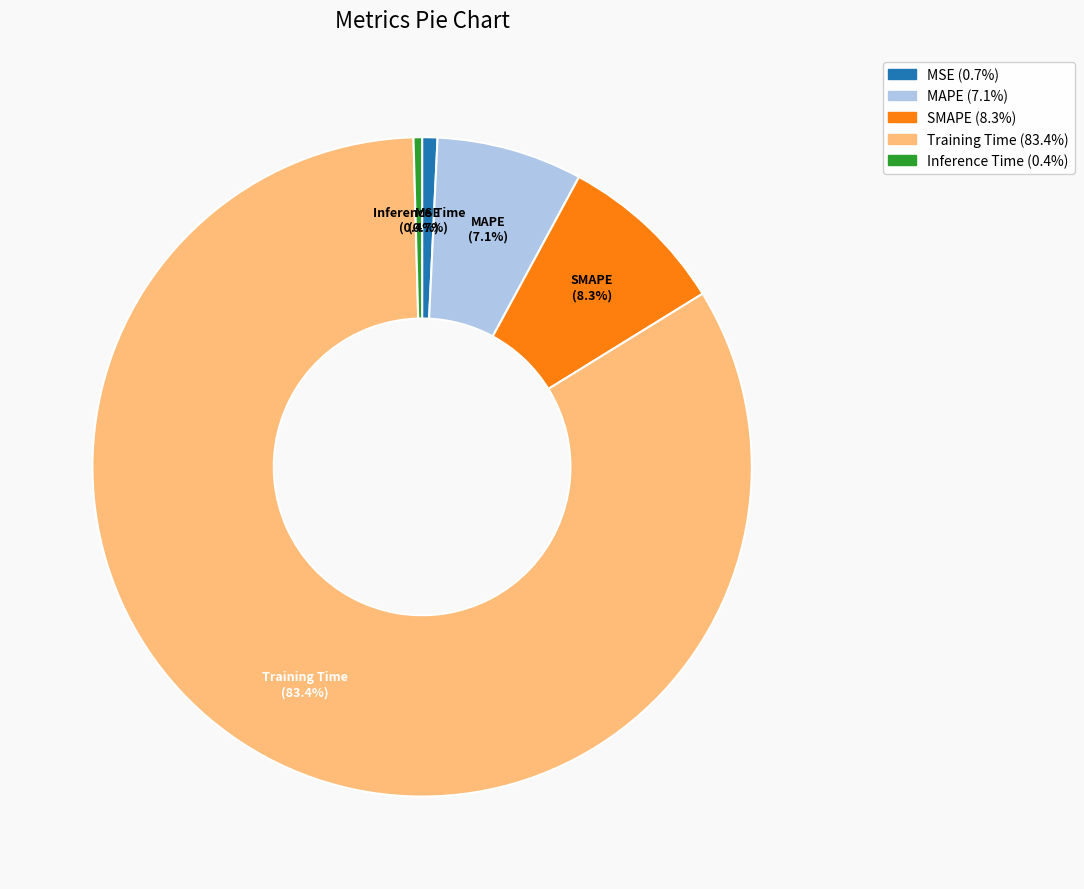

Do Inference Time and Training Time together represent more than half of the pie?

Yes